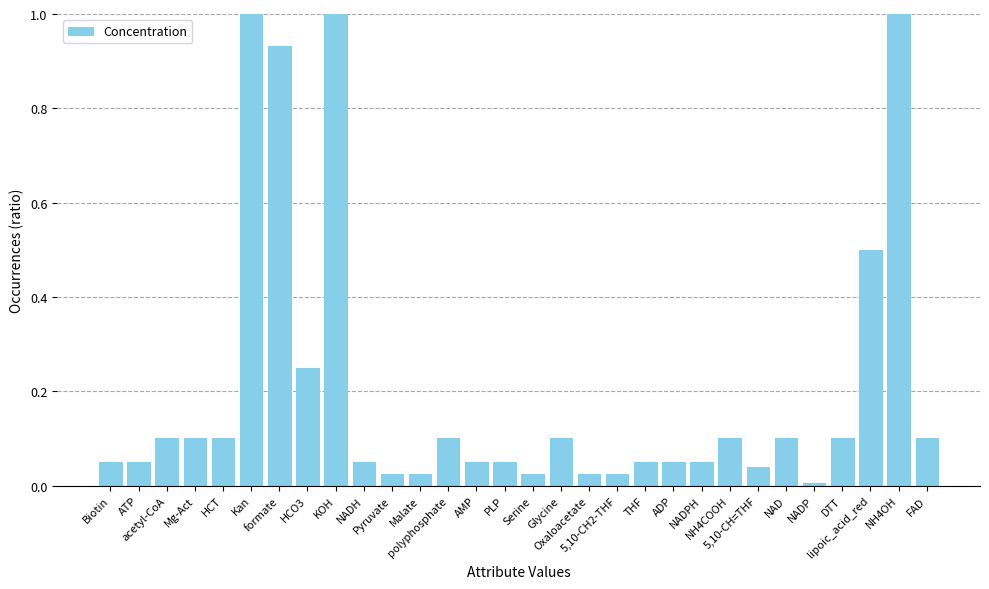

What is the change in value from polyphosphate to 5,10-CH=THF?

-0.1